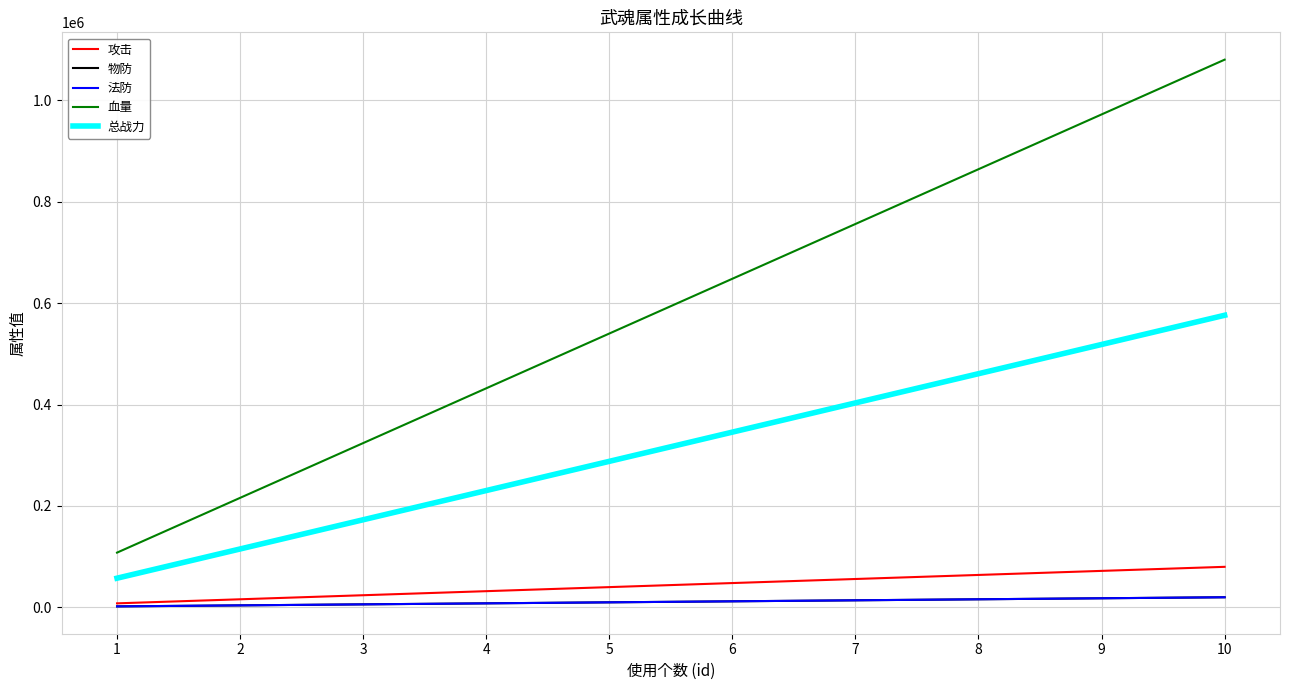

Does the chart display data point markers on the line(s)?

No